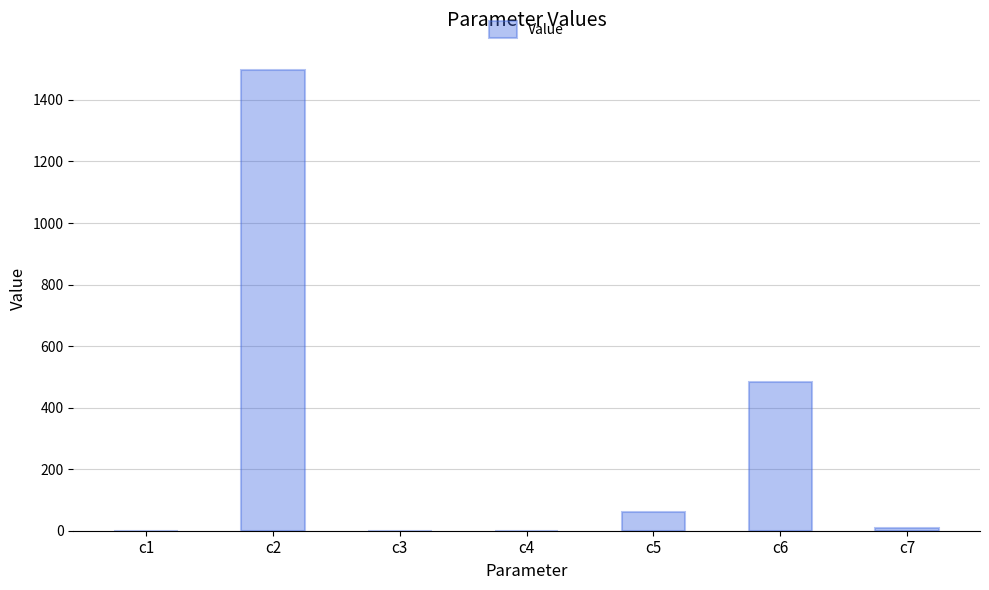

What is the average value?

293.2